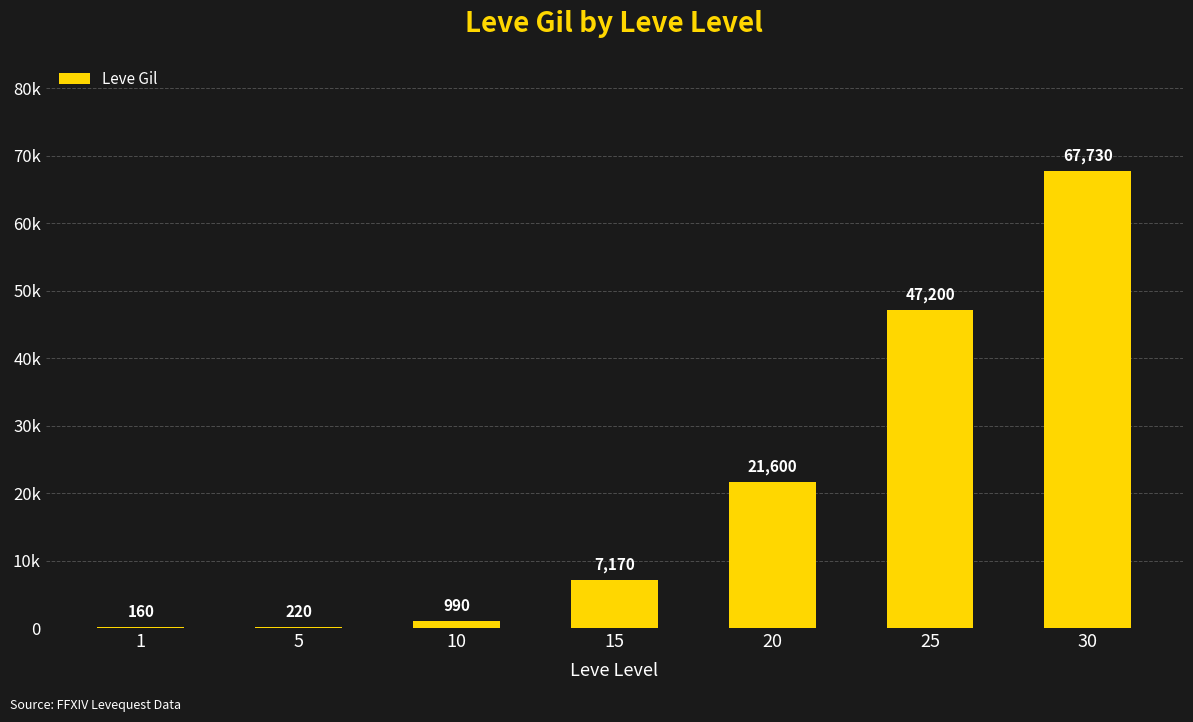

List the labels in order of value, largest first.

30, 25, 20, 15, 10, 5, 1